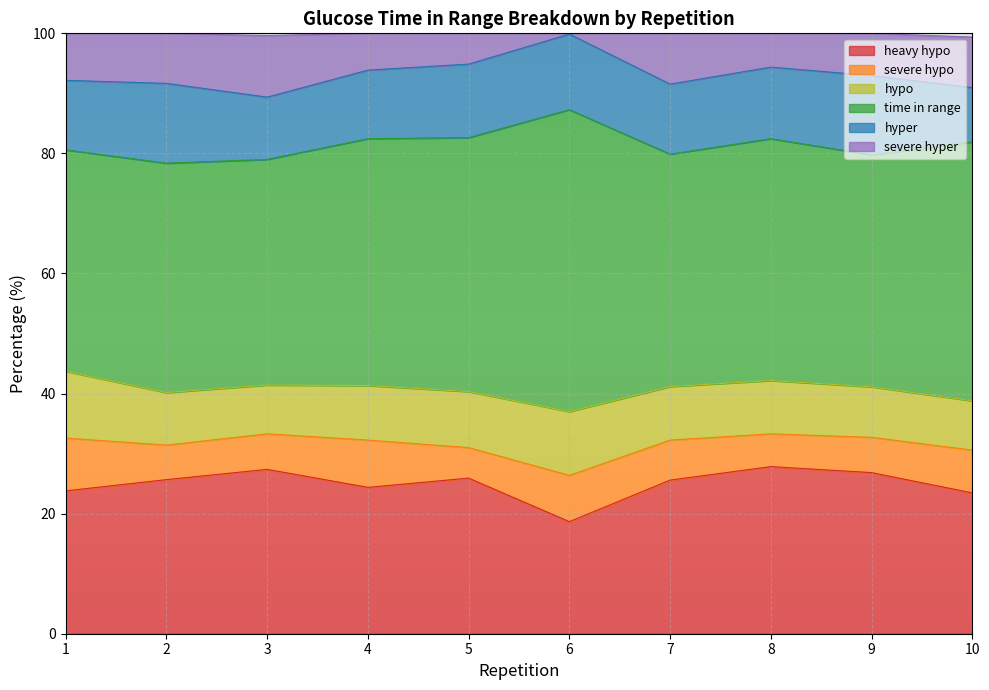

The severe hypo series shows 7.7 at 6. True or false?

True